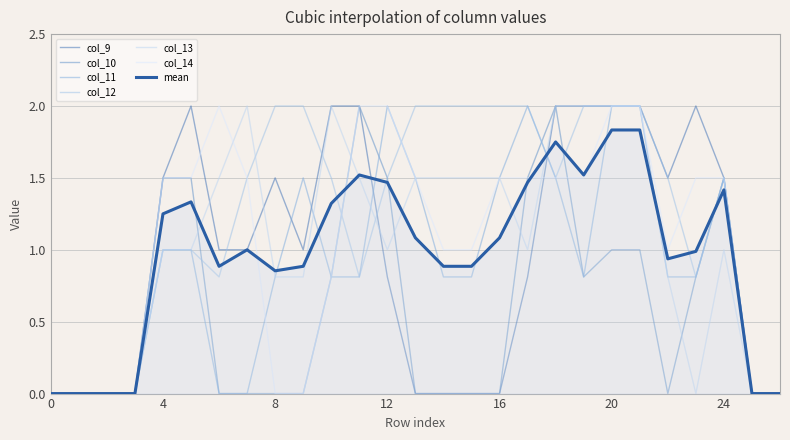

How many lines are shown in the chart?

7